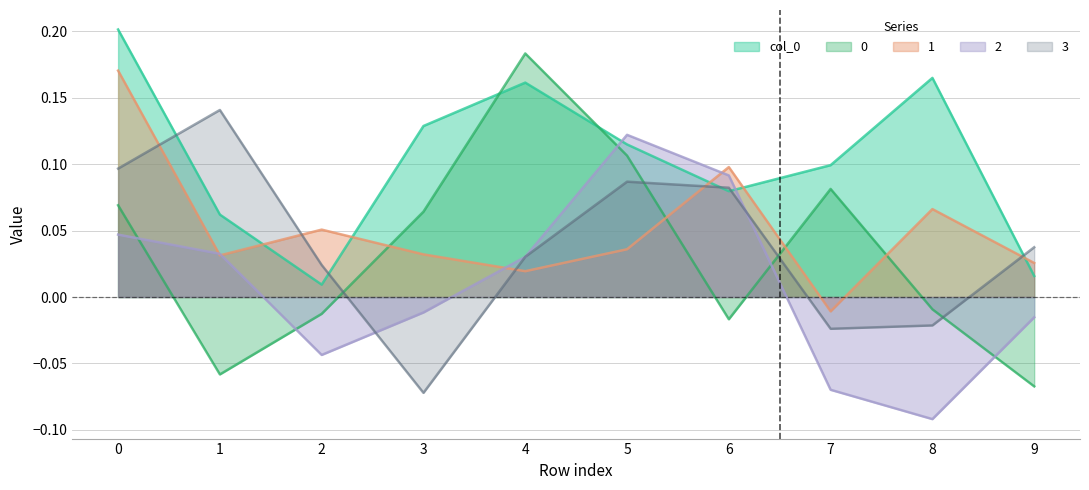

Read the 0 value at 5.

0.1